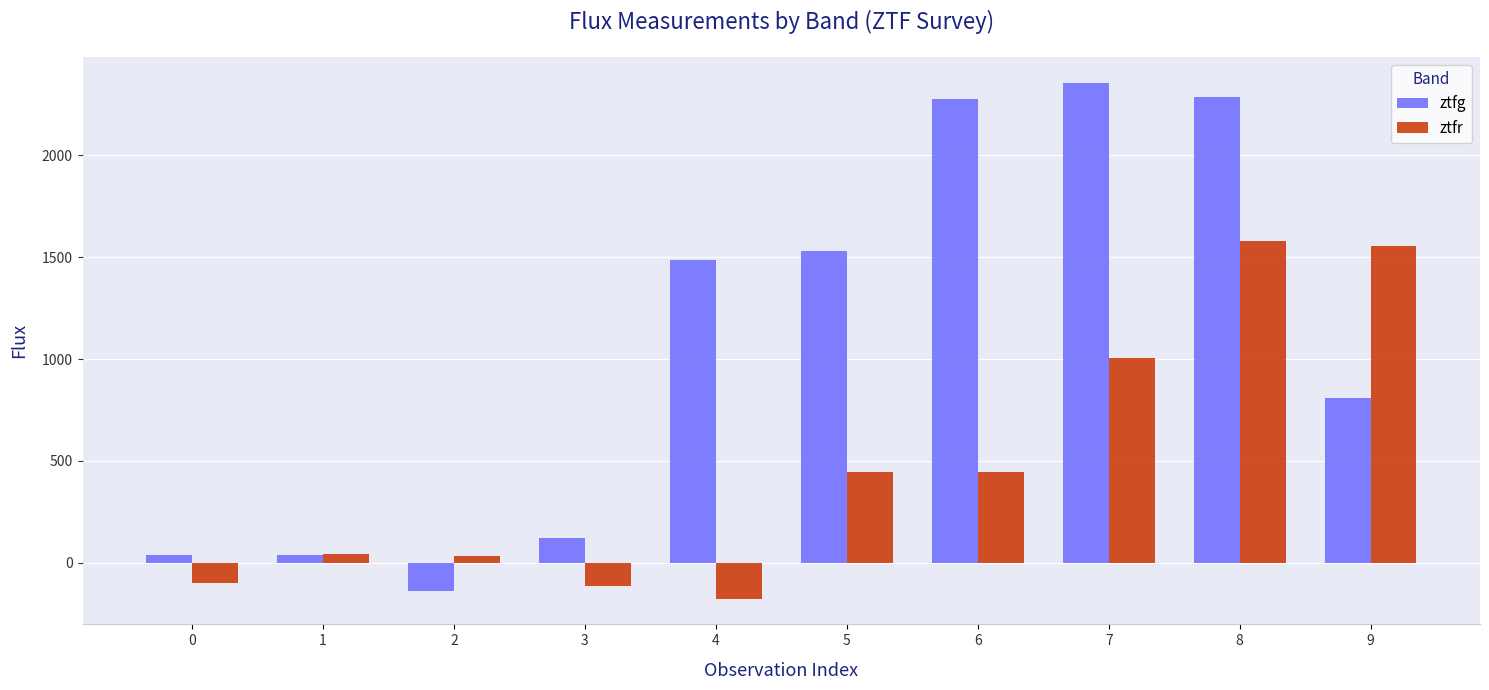

What is the spread (max minus min) of values at 7?

1351.7